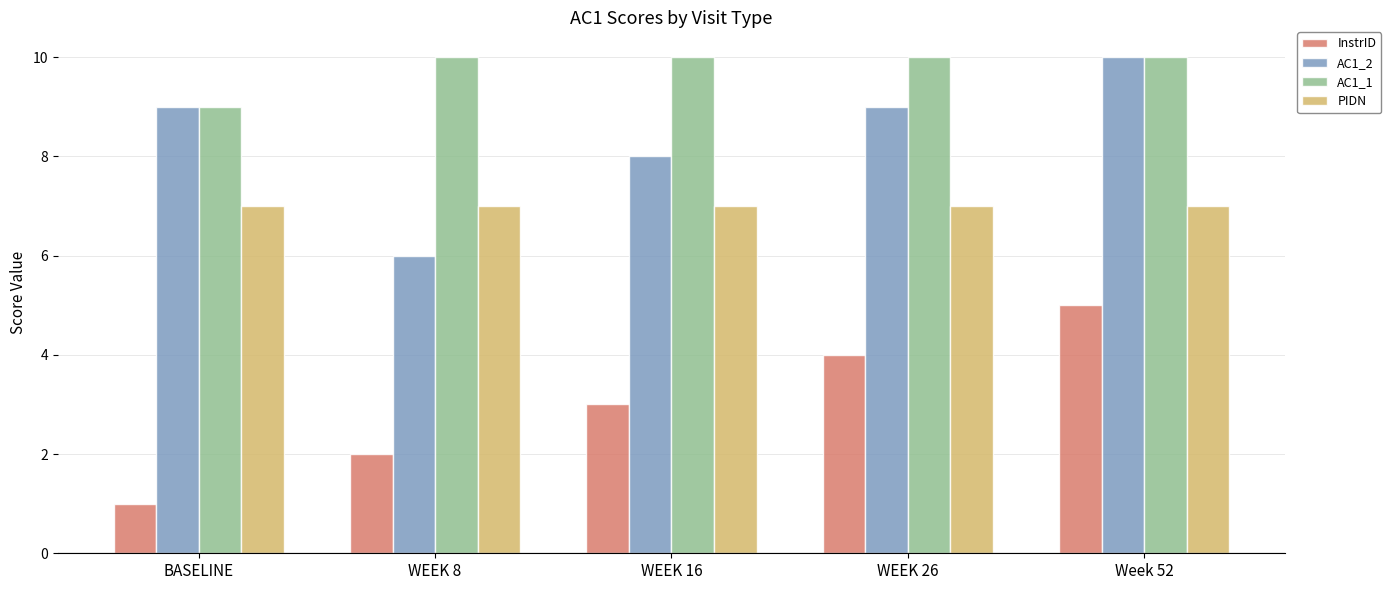

Between BASELINE and WEEK 26, which series saw the biggest shift?

InstrID